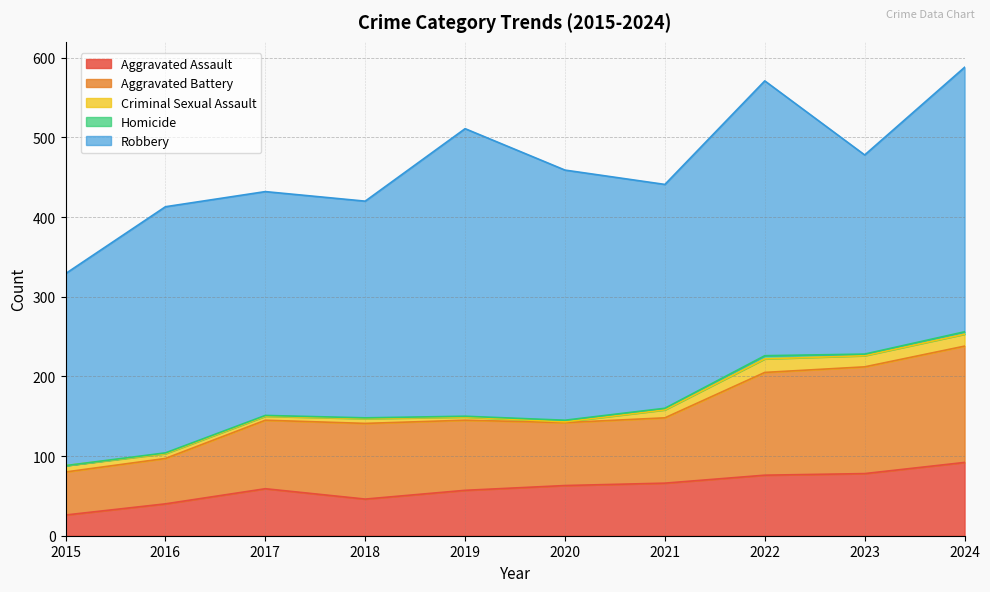

What is the total value across all series at 2019?

511